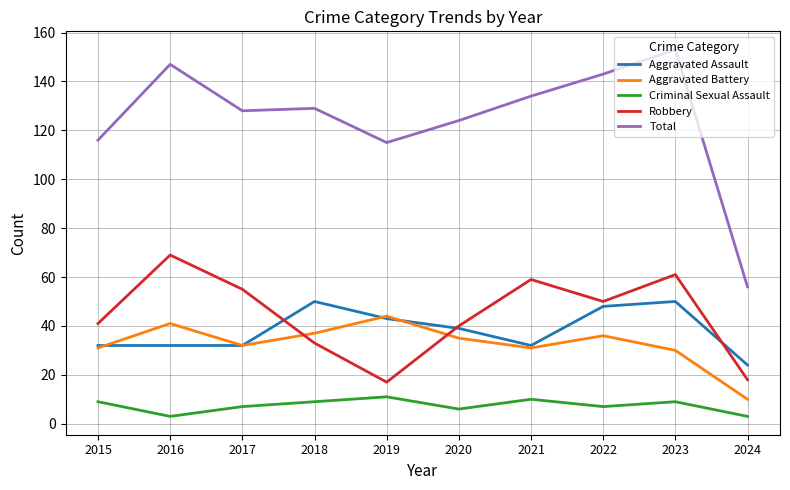

Which series has the largest range (max minus min)?

Total